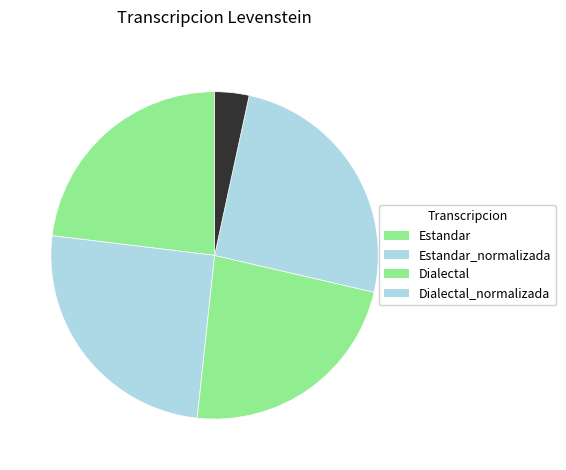

How many segments does this pie chart have?

5